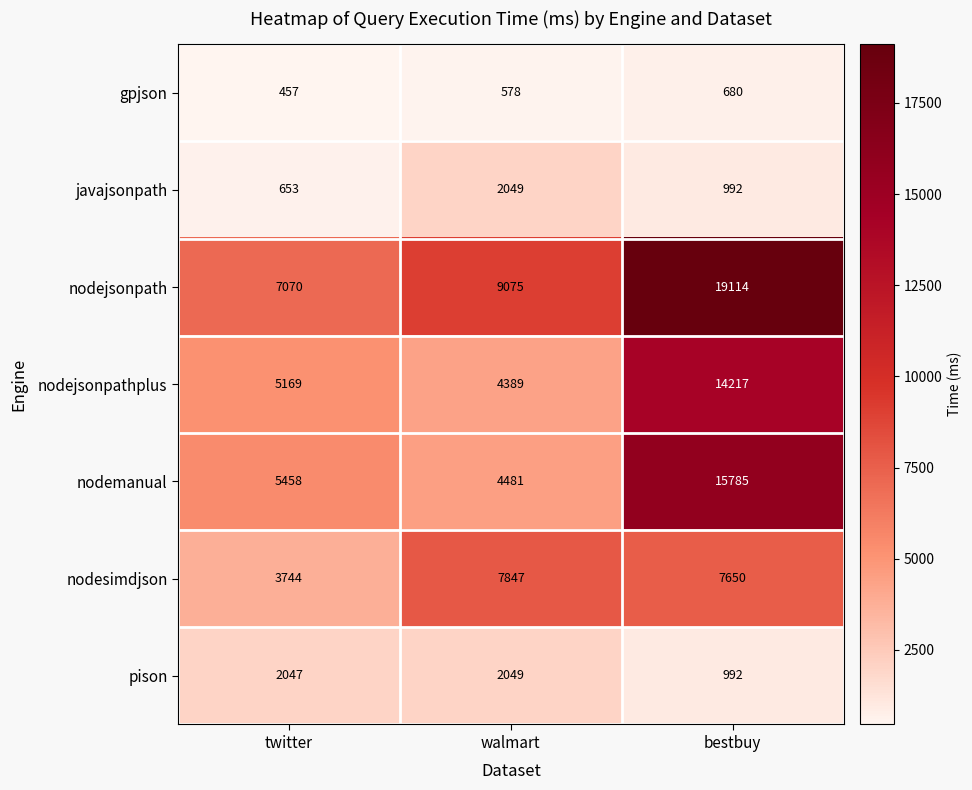

How many data points does each series have?

3